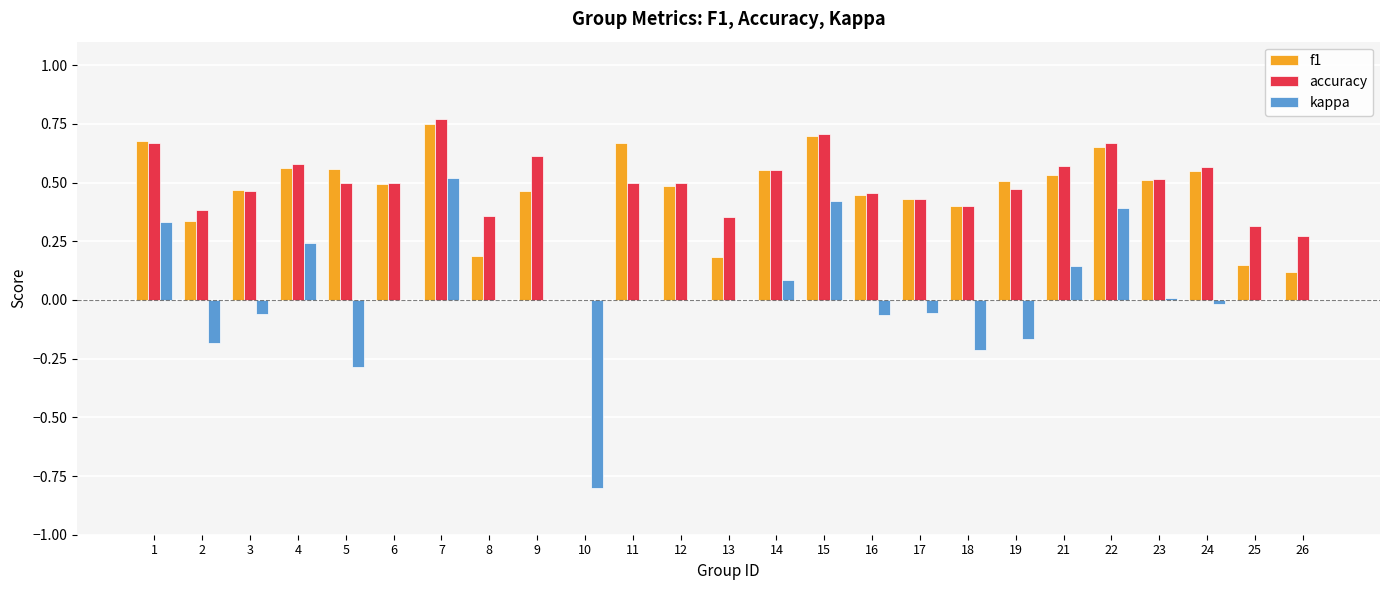

How many data points in f1 are above 0?

24